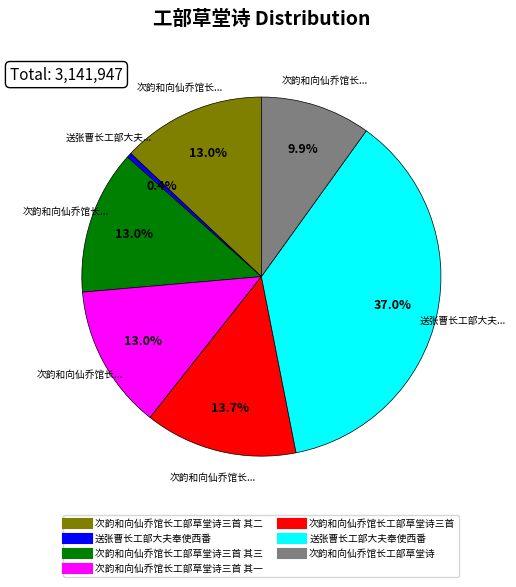

Is there any slice that represents more than half of the pie?

No